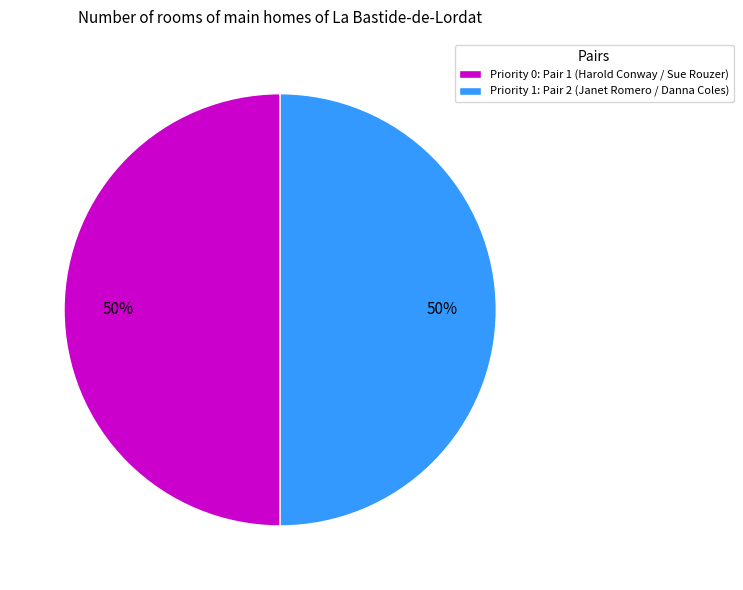

Is it true that Priority 1: Pair 2 (Janet Romero / Danna Coles) is 39% of the pie?

False